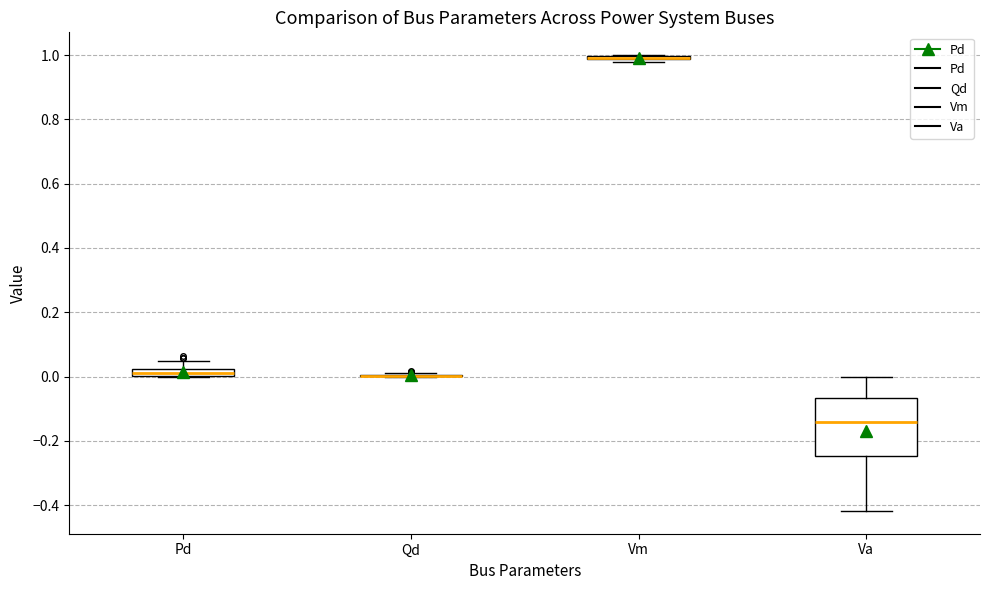

Where is the upper edge of the box for Vm on the y-axis? The values are not printed on the chart, so give them approximately, as read against the axis.

1.00